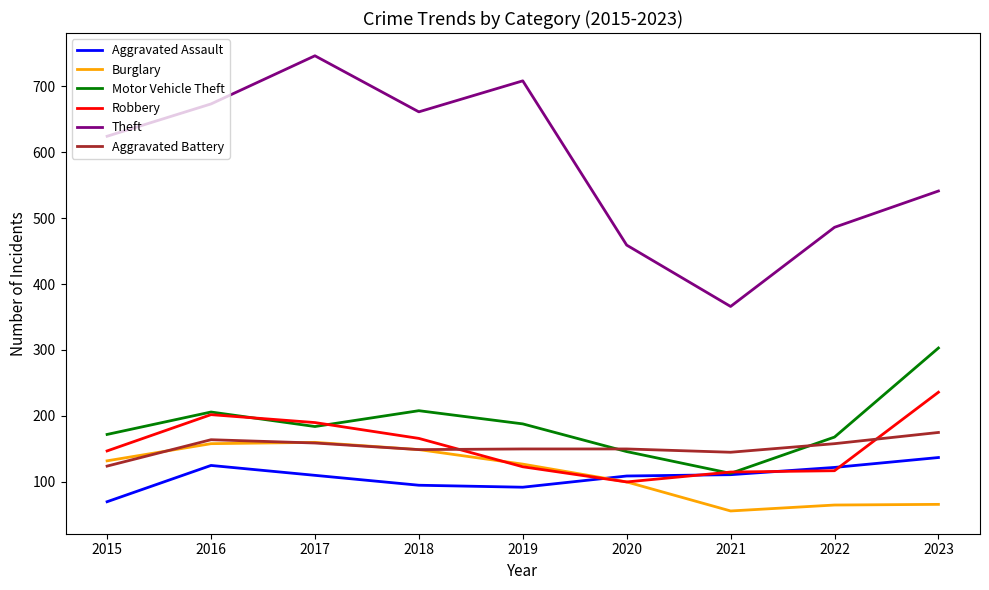

What value does the Motor Vehicle Theft series have at 2021, to the nearest 5?

115